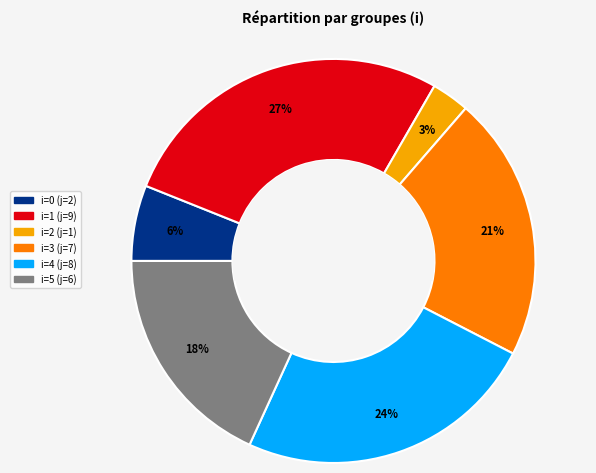

To the nearest percent, what is the difference between the largest and smallest slice percentages?

24%